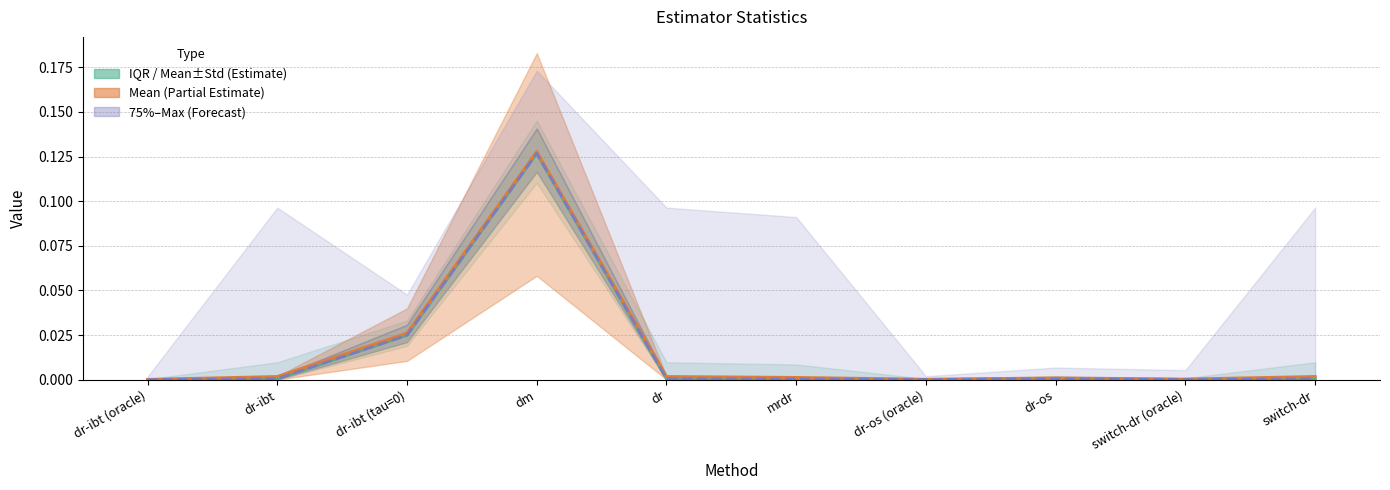

Which series has the largest range (max minus min)?

Mean